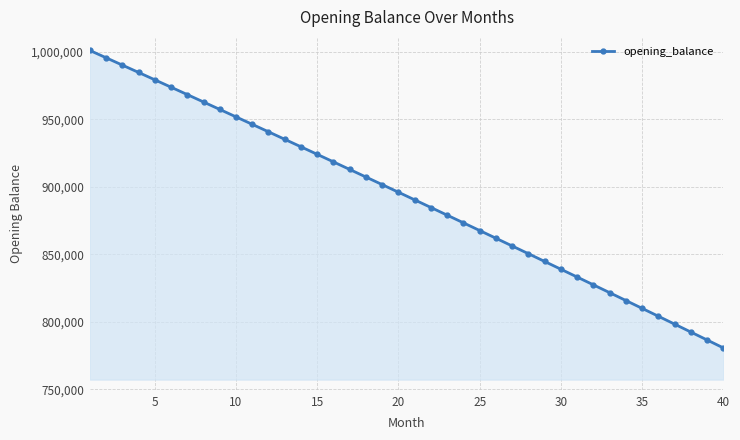

What is the value of the 6th point from the left?

973770.9